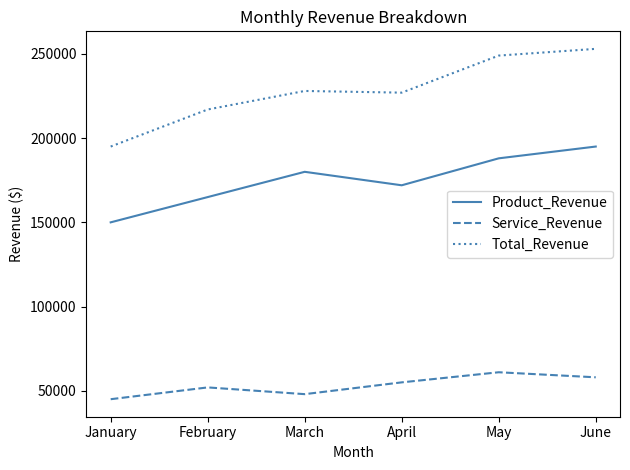

What is the greatest value displayed?

253000